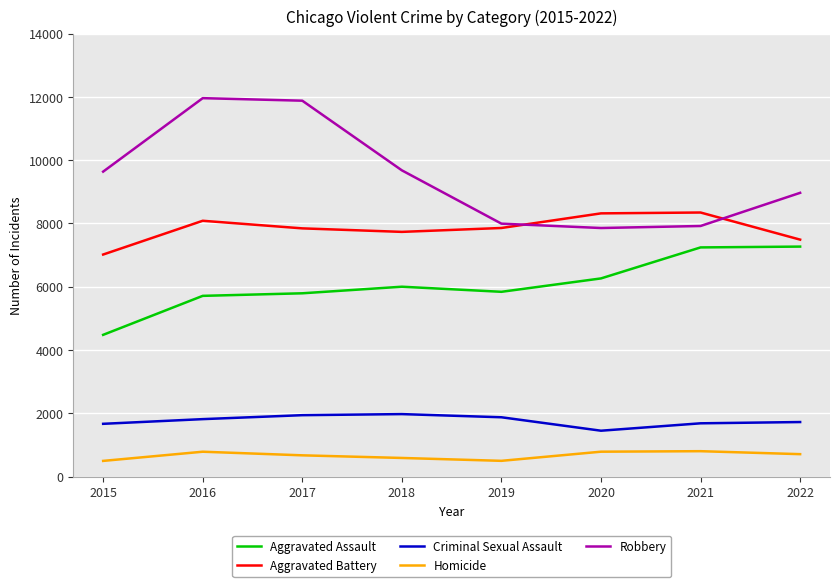

In Aggravated Assault, how many points are lower than both neighbors (excluding endpoints)?

1